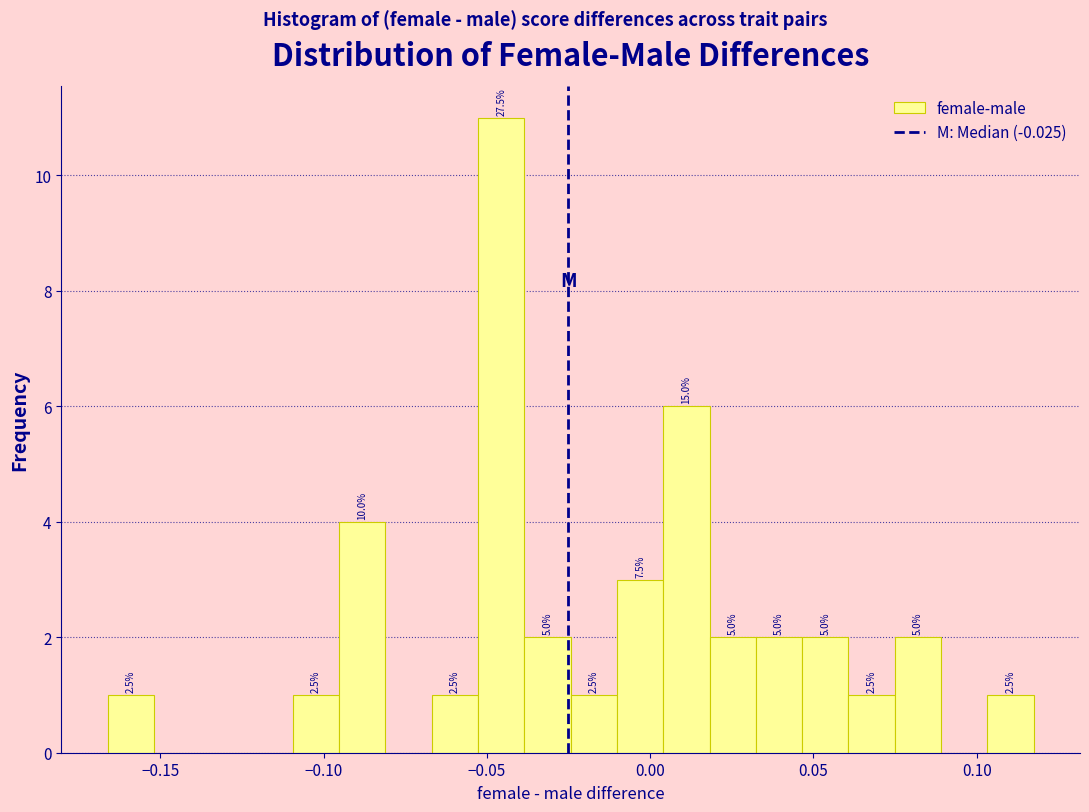

Read against the x-axis, roughly where is the centre of the tallest bar?

-0.045